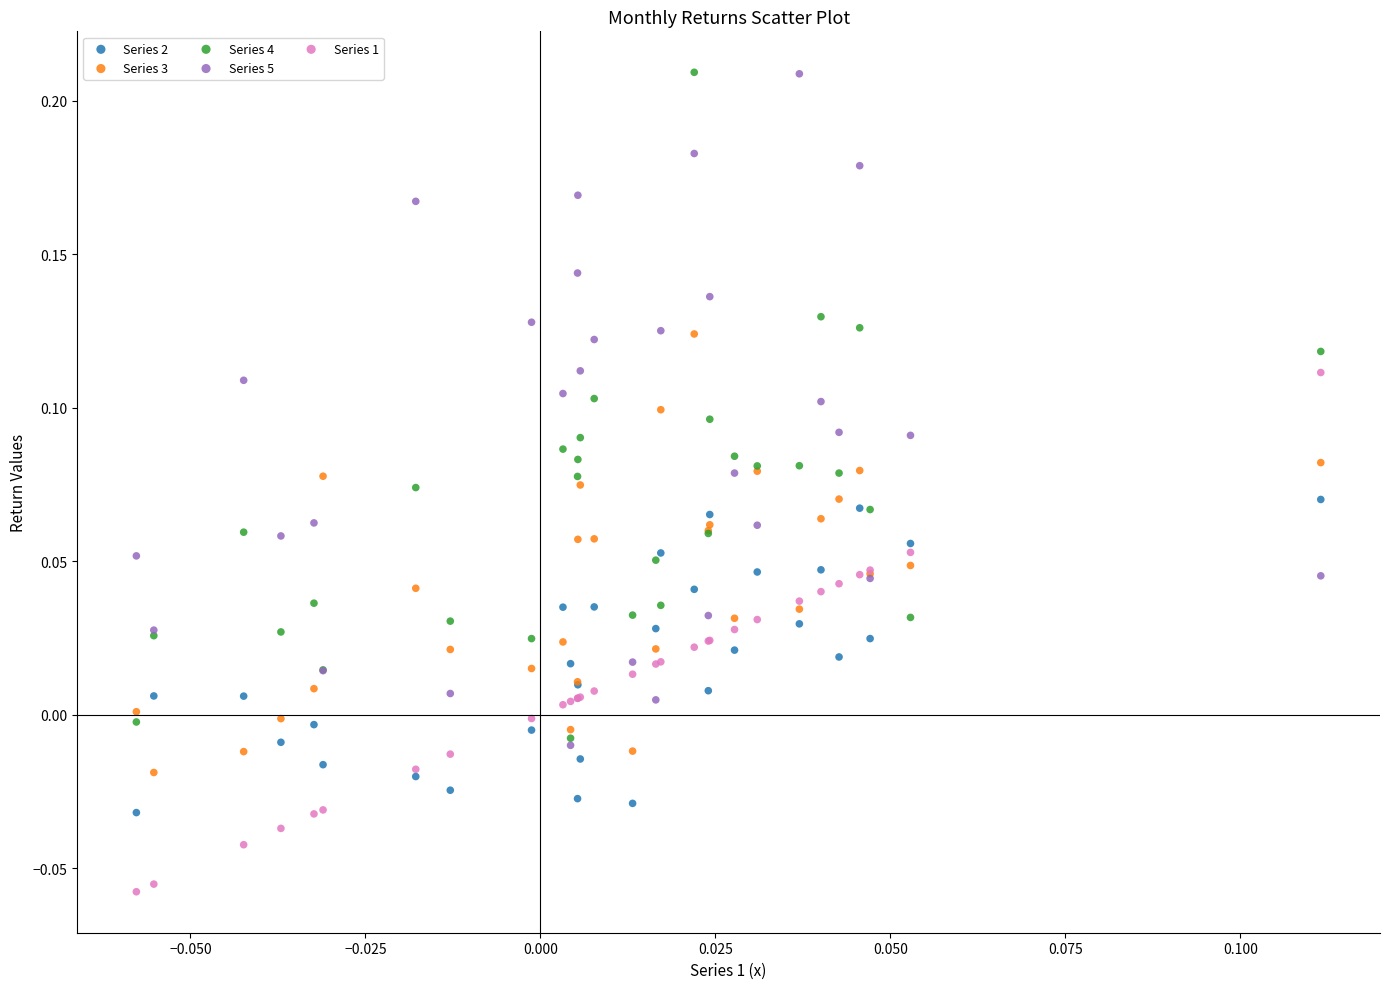

Which series reaches the minimum Y coordinate?

Series 1